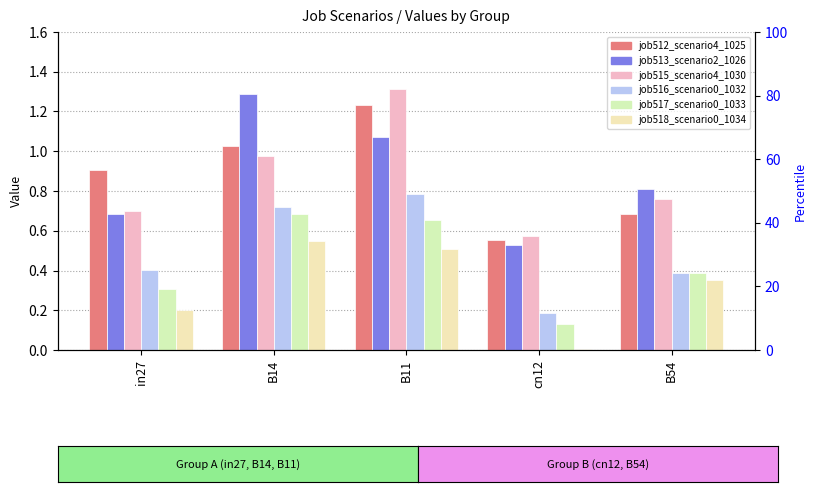

How many bars are there in each group?

6